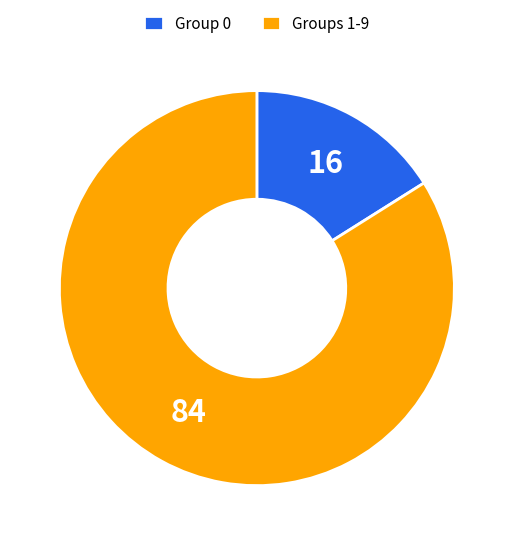

Do Group 0 and Groups 1-9 together represent more than half of the pie?

Yes